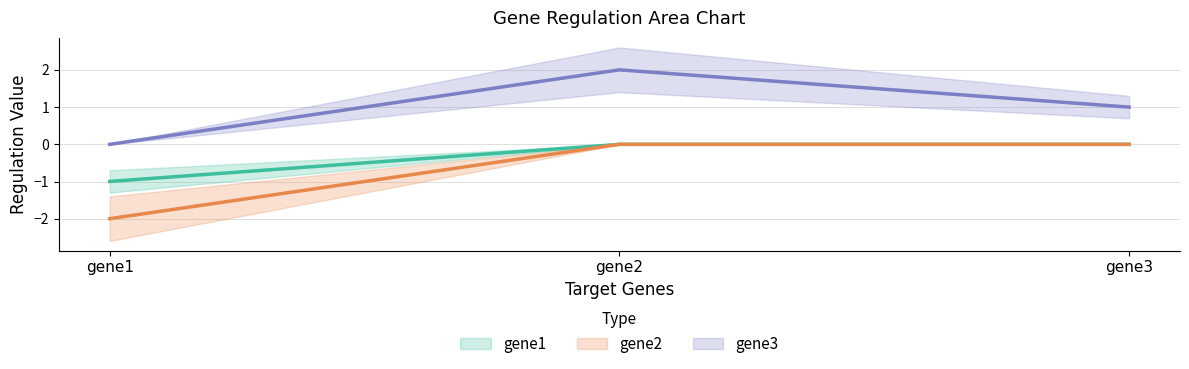

Which has a higher value, gene3 or gene1?

gene3